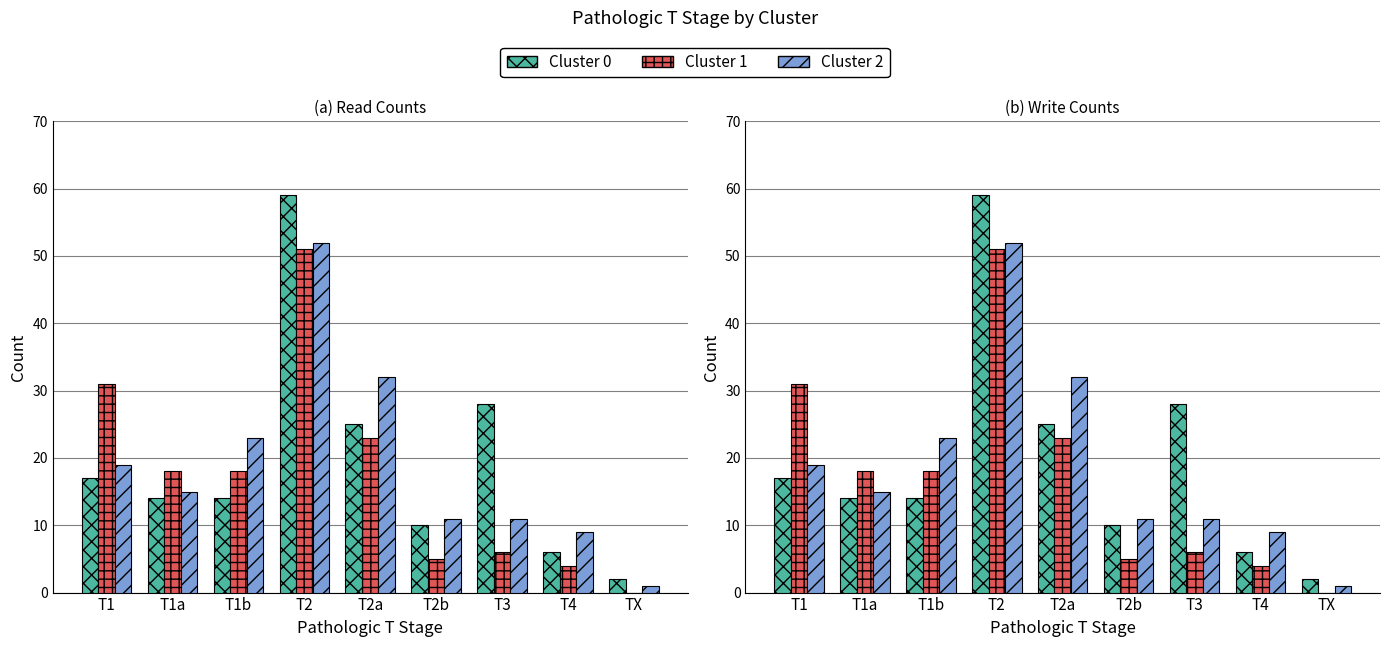

At which category is the sum across all series the highest?

T2